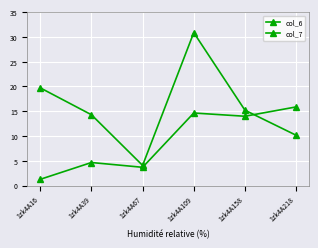

At which category does the chart reach its minimum across all series?

1zk4A16